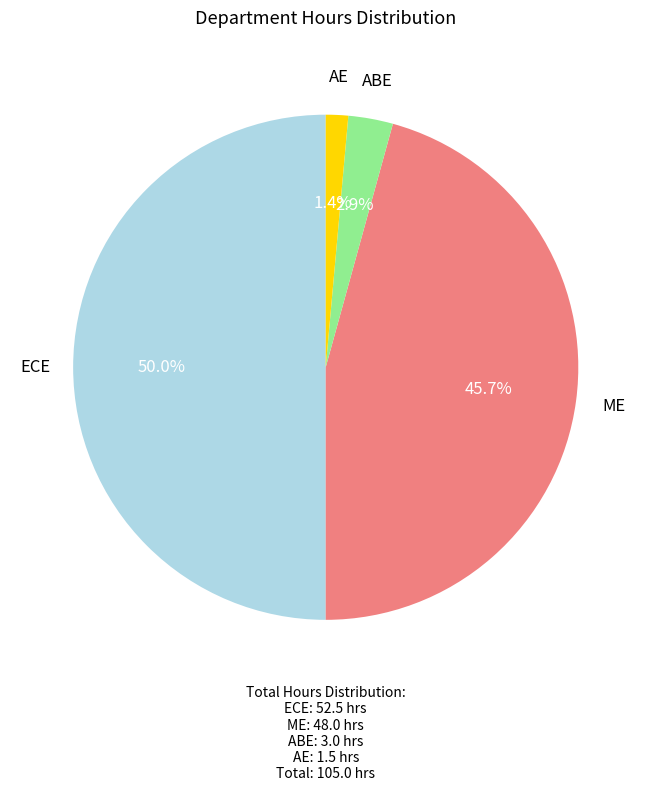

Count the number of slices in the pie.

4